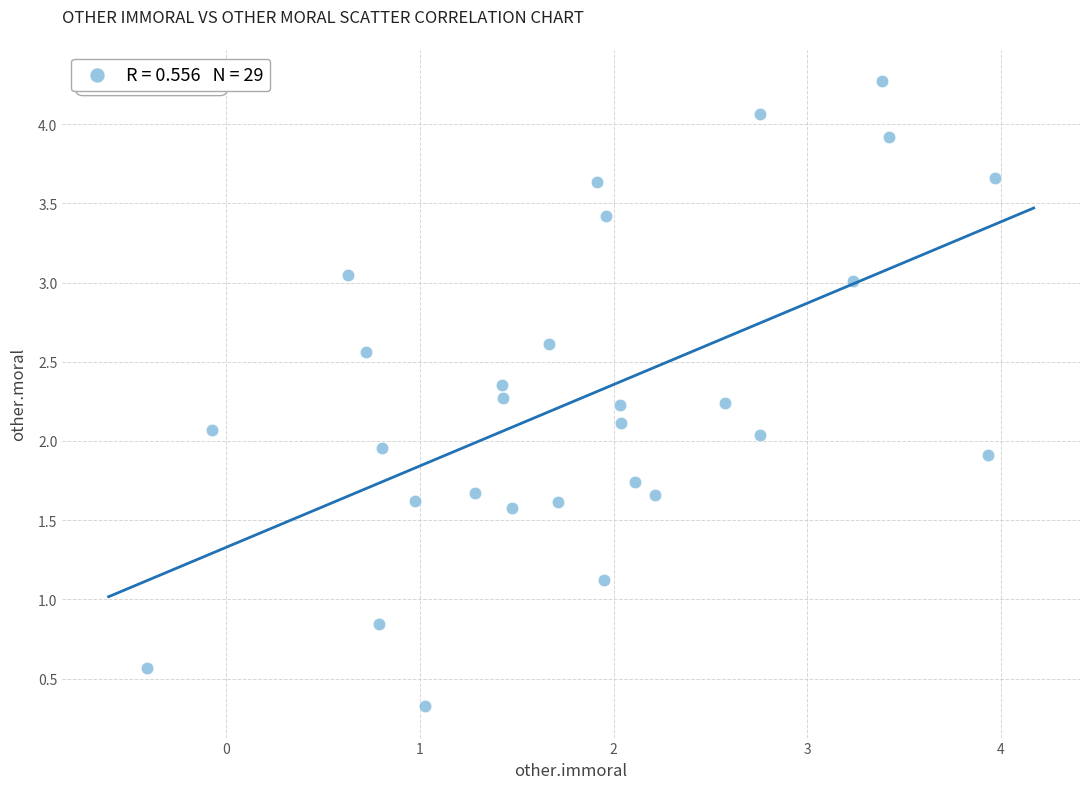

What is the range of Y values (max minus min)?

3.9